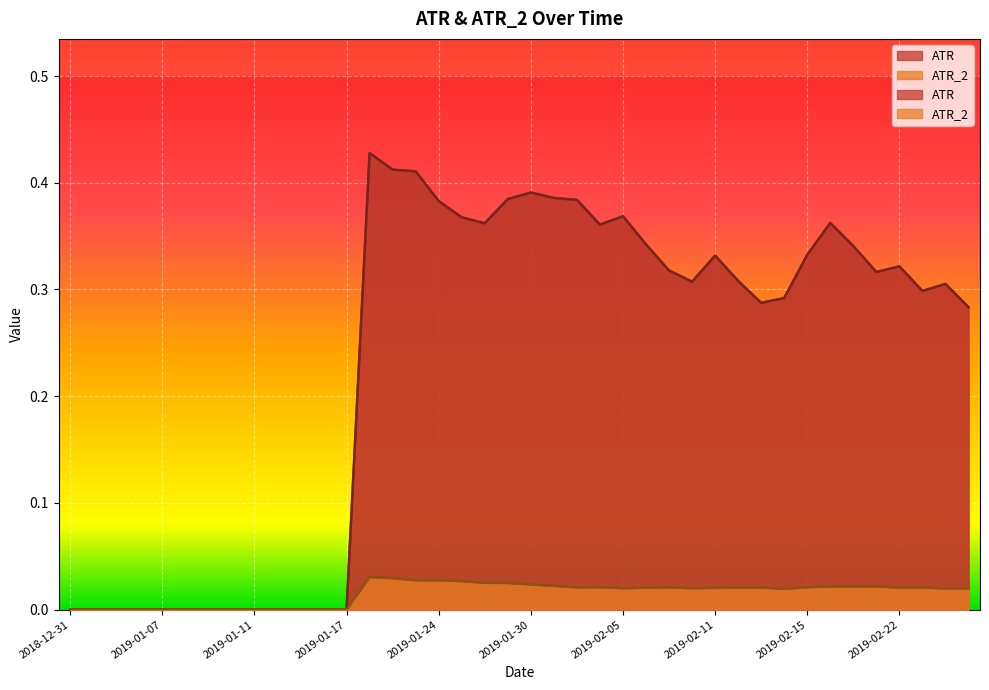

What is the average value of the ATR series?

0.2